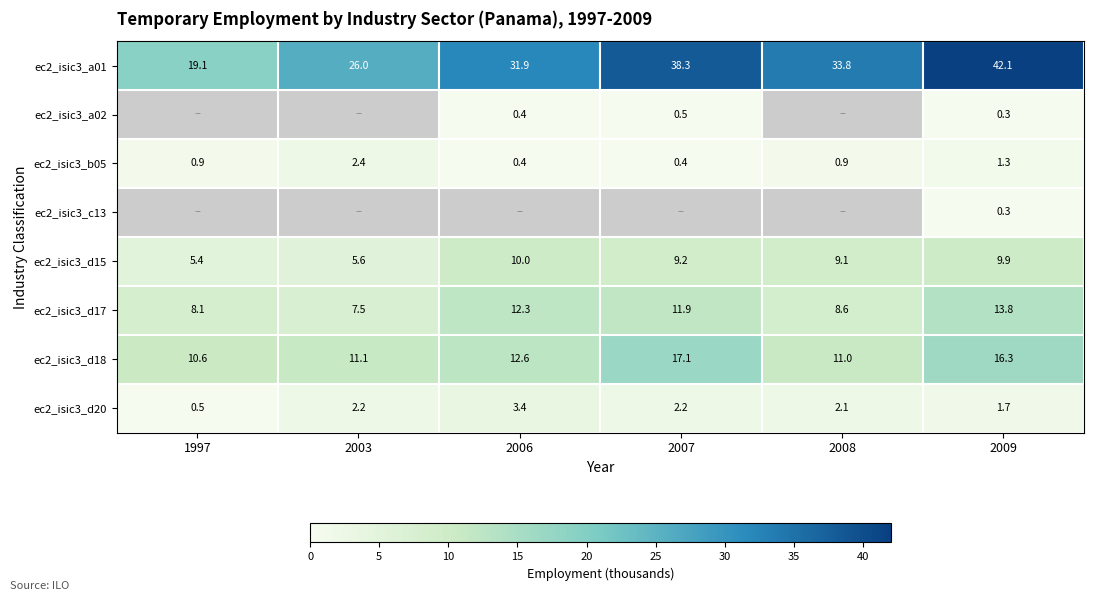

Rank the categories by ec2_isic3_d18 value from highest to lowest.

2007, 2009, 2006, 2003, 2008, 1997